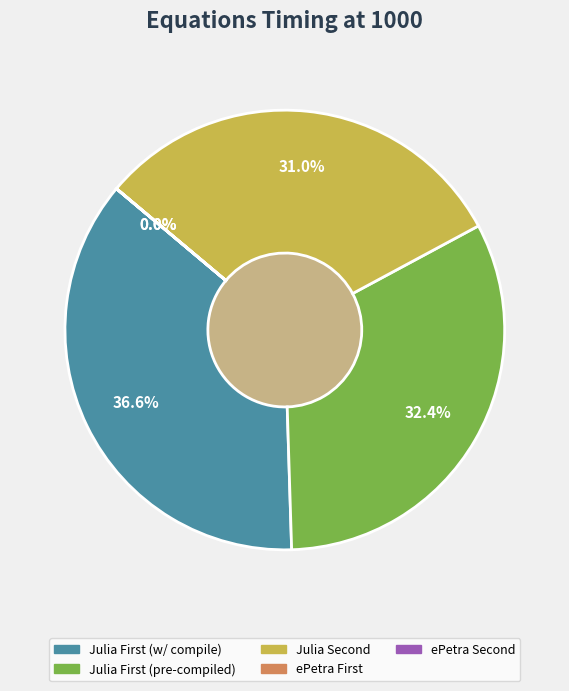

Which category has the biggest portion of the pie?

Julia First (w/ compile)